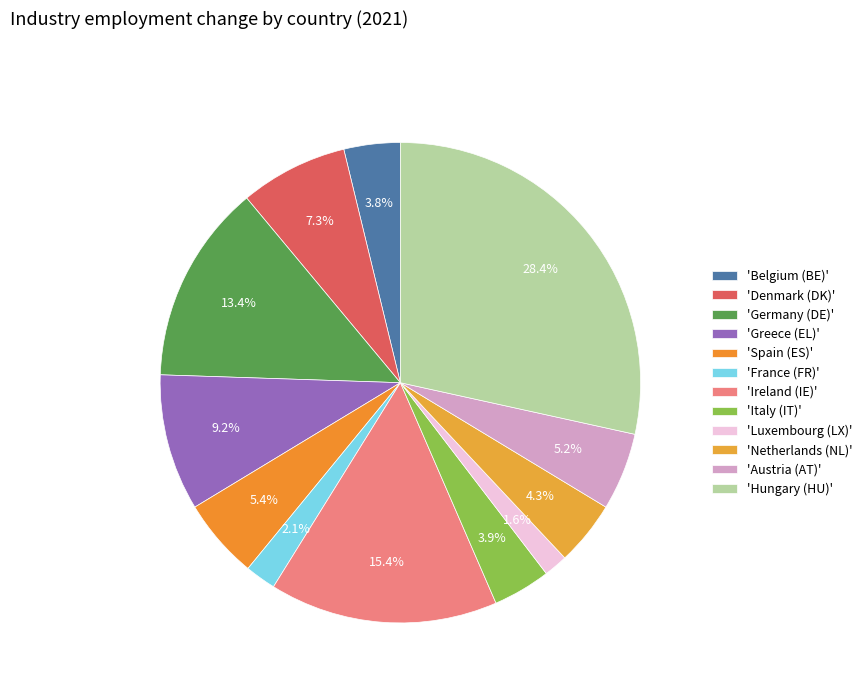

How many slices are in this pie chart?

12